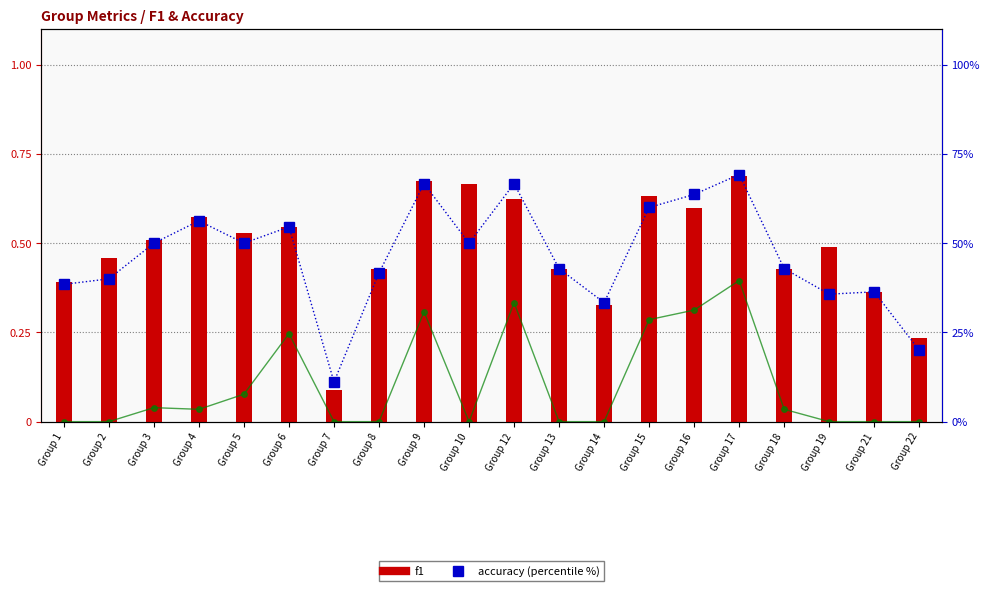

Does the chart contain stacked bars?

No